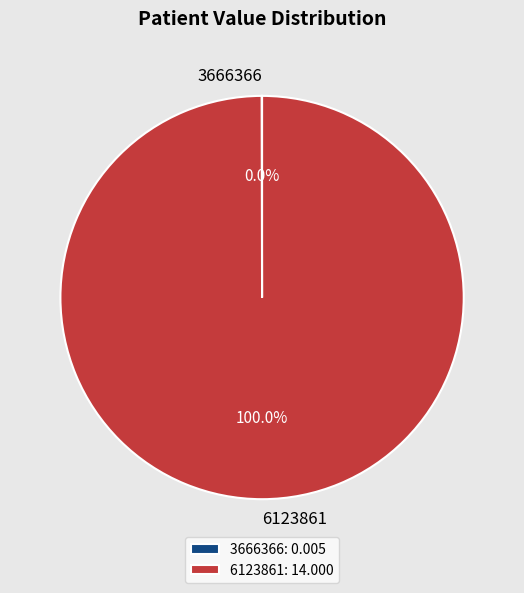

Does 6123861 account for over 50% of the chart?

Yes